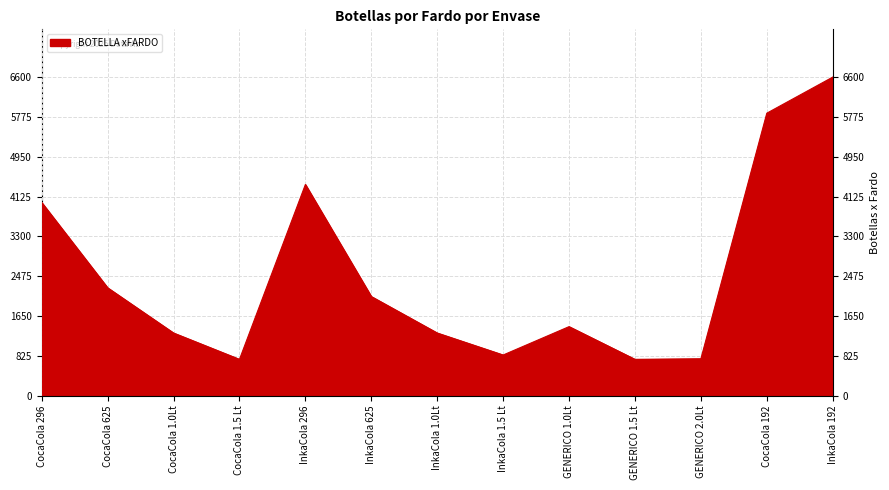

The value at InkaCola 625 is 2052. True or false?

True